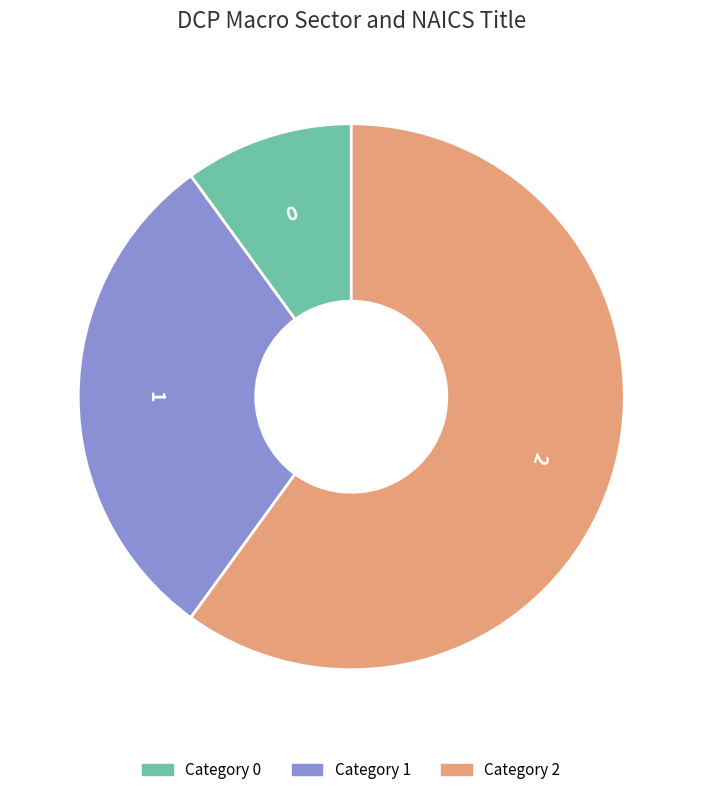

How many segments does this pie chart have?

3